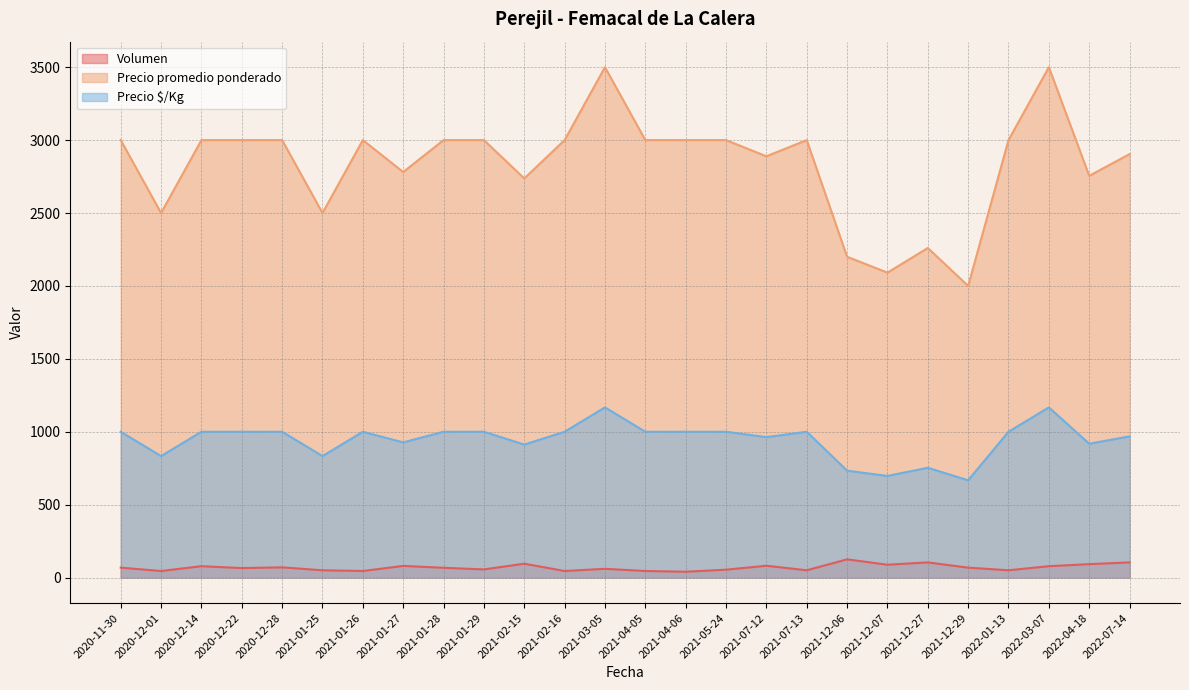

How many interior local peaks does the Volumen series have?

8